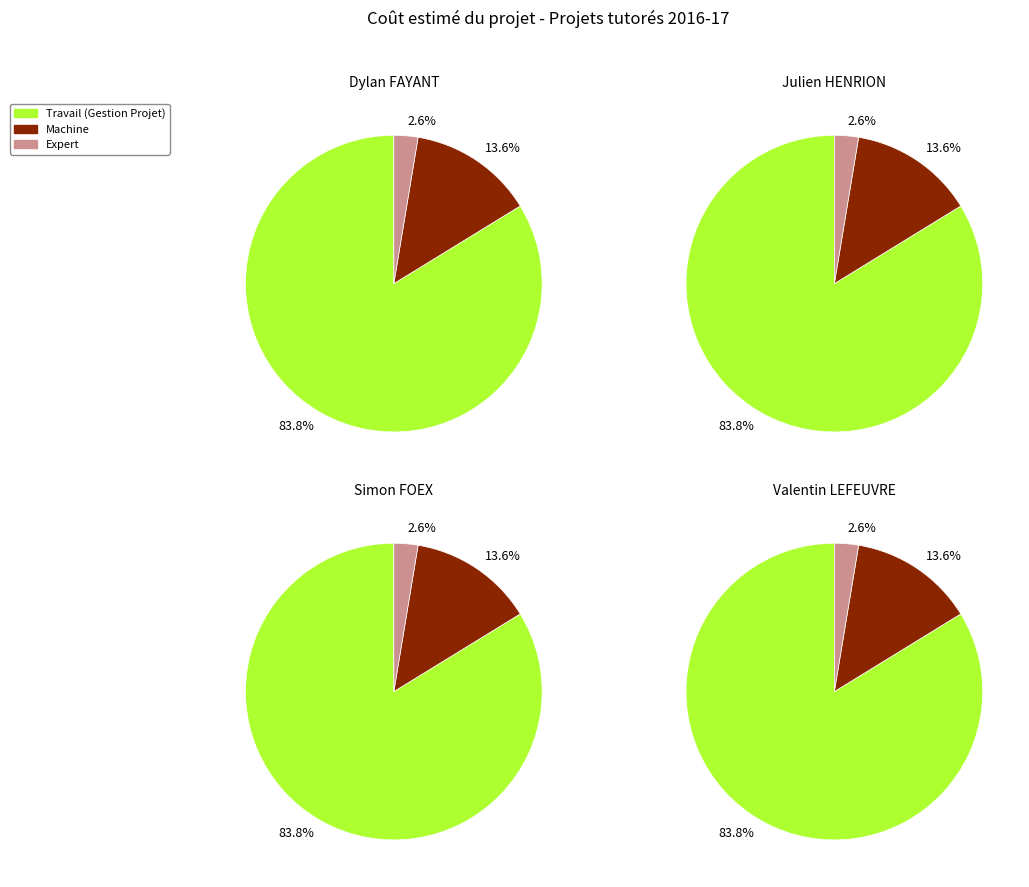

Is it true that 14 is 10% of the pie?

True